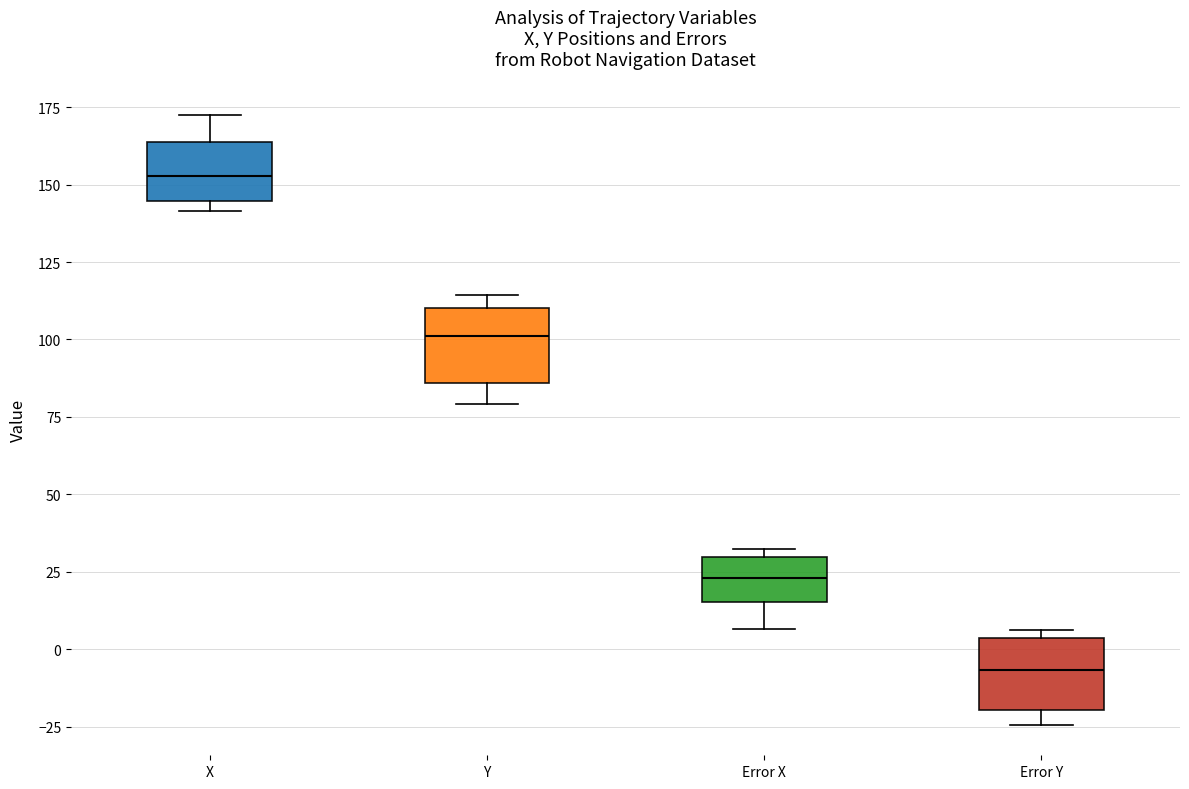

Where is the lower edge of the box for Y on the y-axis? The values are not printed on the chart, so give them approximately, as read against the axis.

85